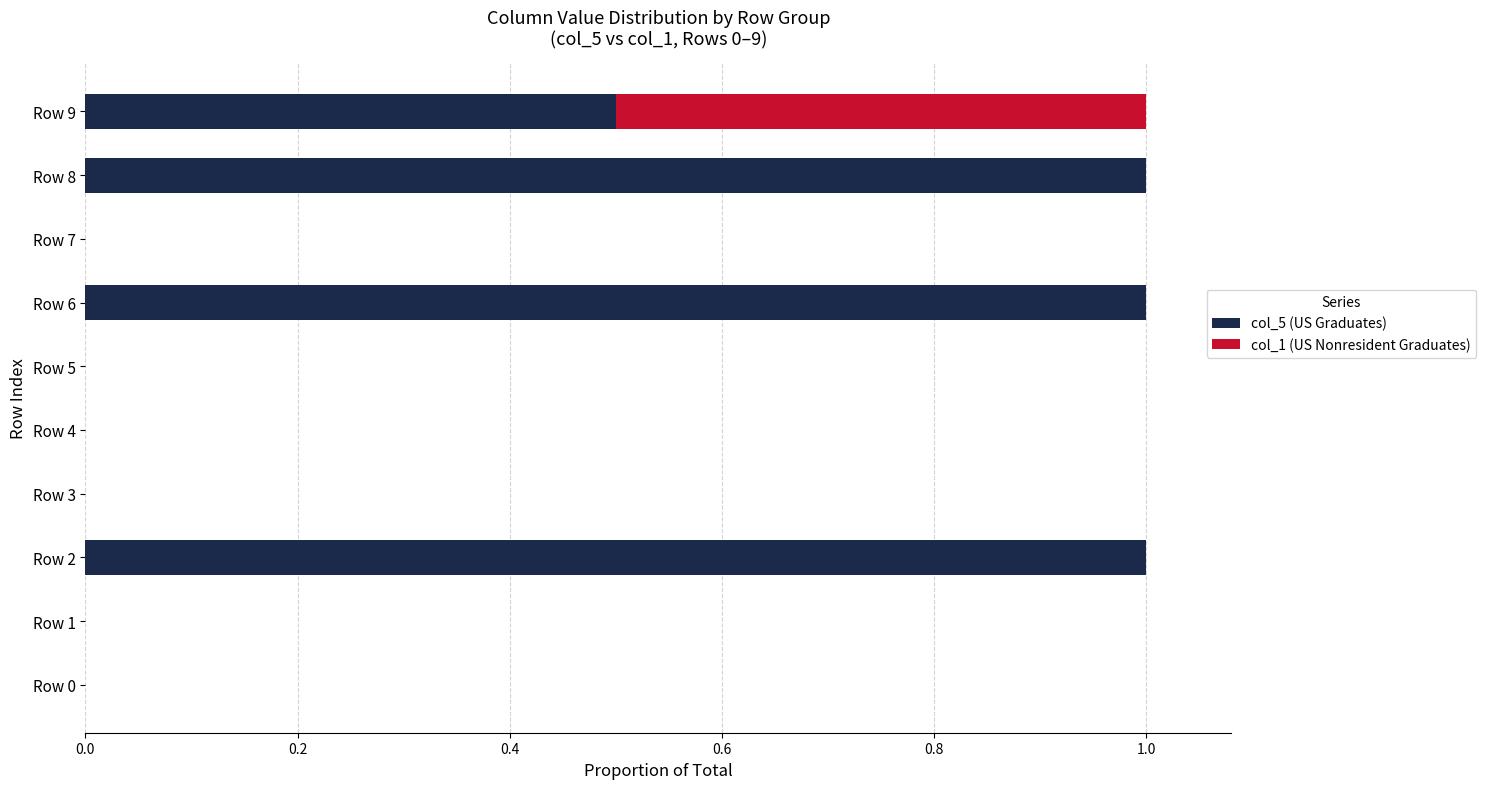

Is it true that col_5 (US Graduates) equals 0.4 at Row 2?

False